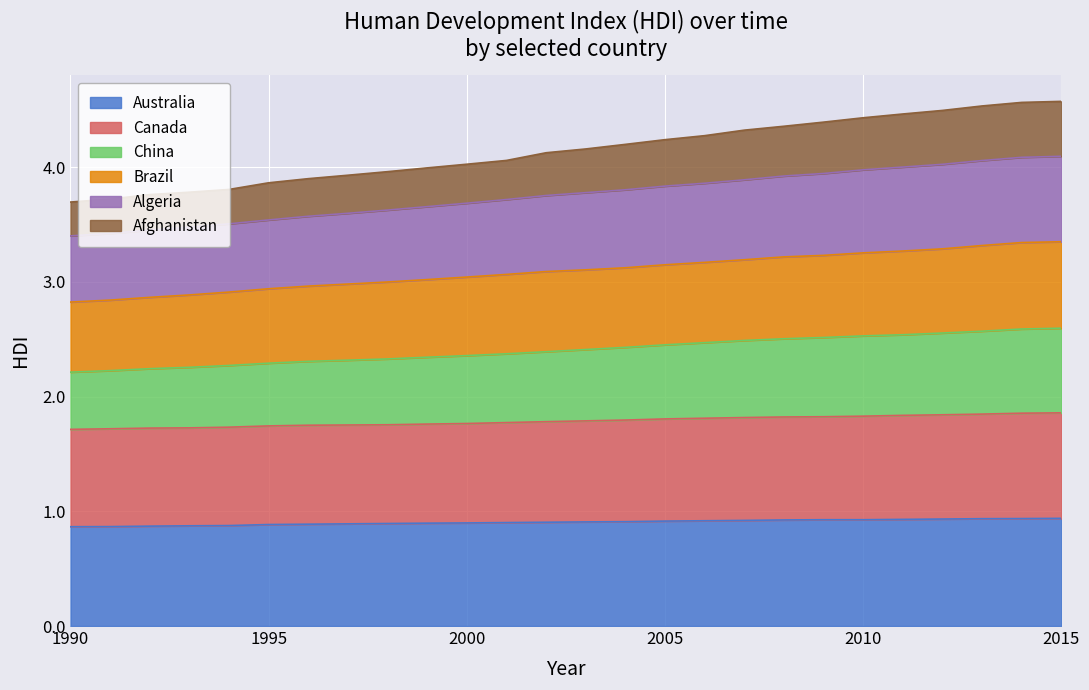

What is the highest value of the Australia series?

0.9